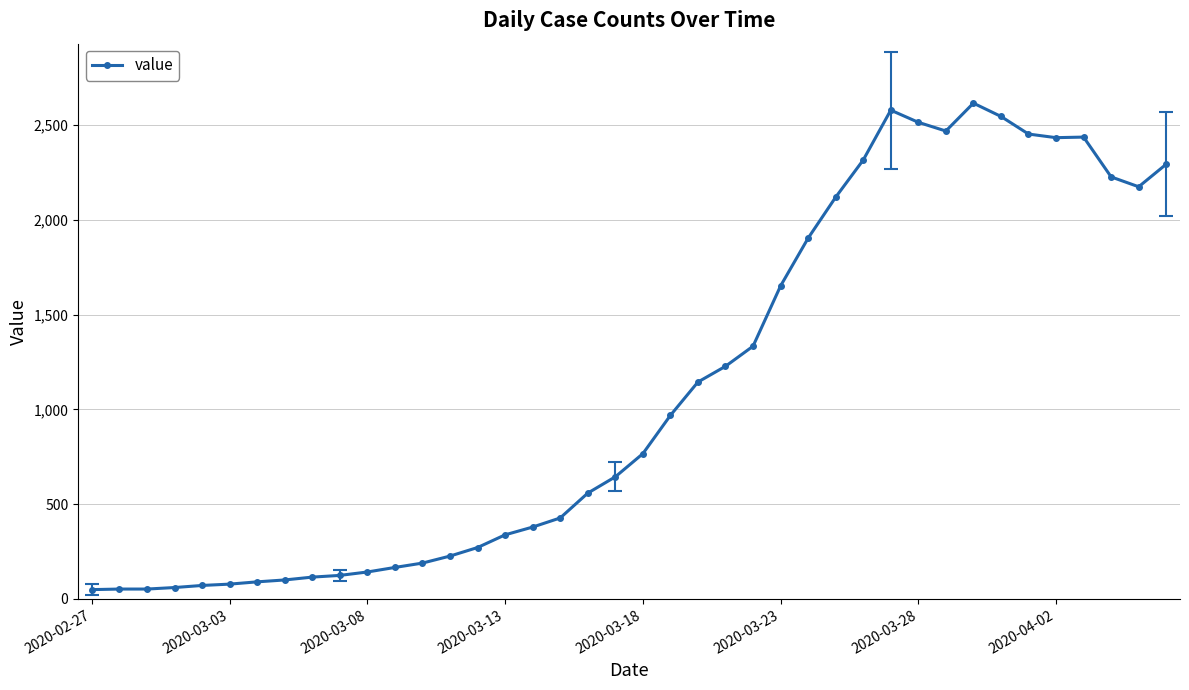

What is the greatest value displayed?

2615